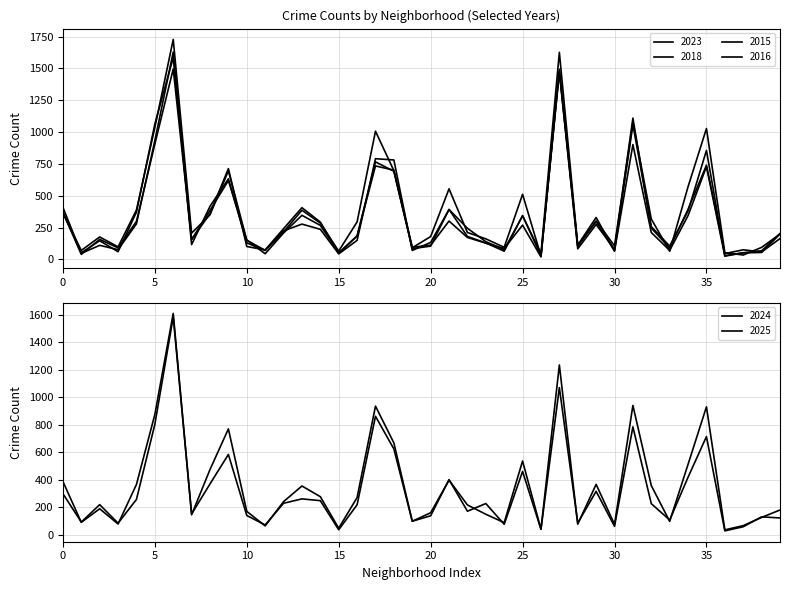

What is the sum of all 2025 values?

12836